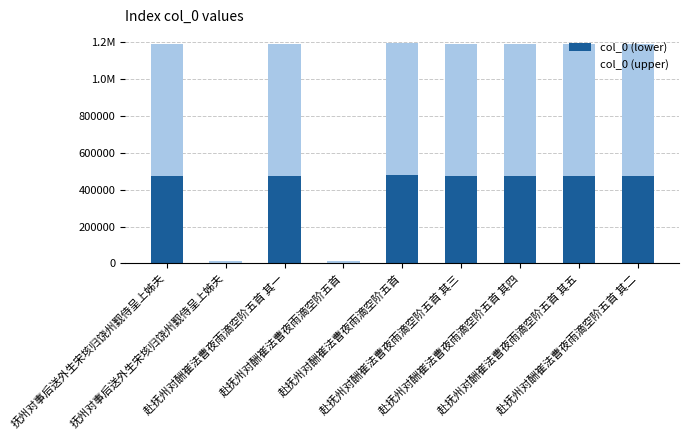

What are all the series names shown in the legend?

col_0 (lower), col_0 (upper)